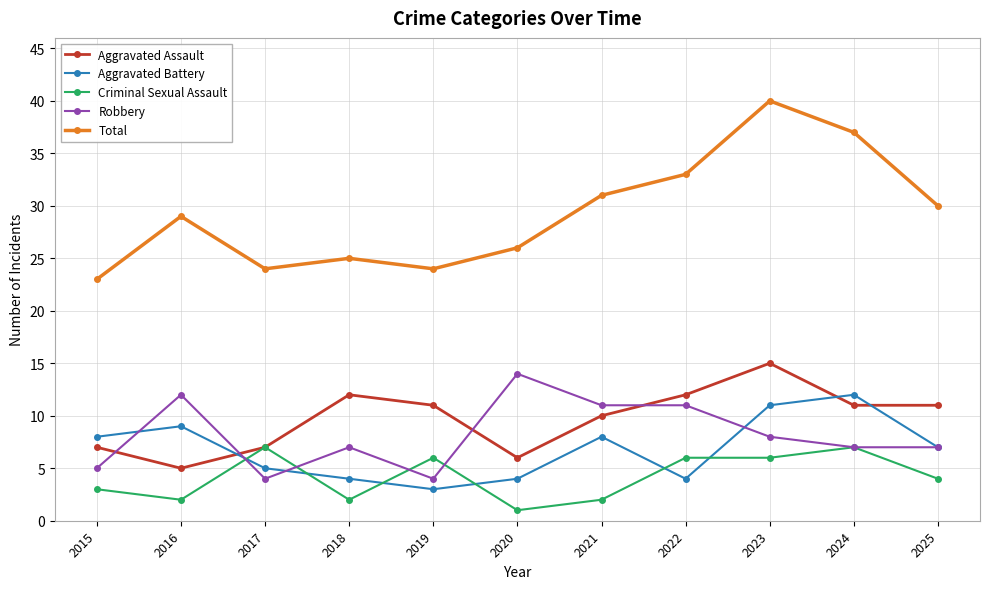

True or false: Aggravated Battery has a value of 12 at 2024.

True